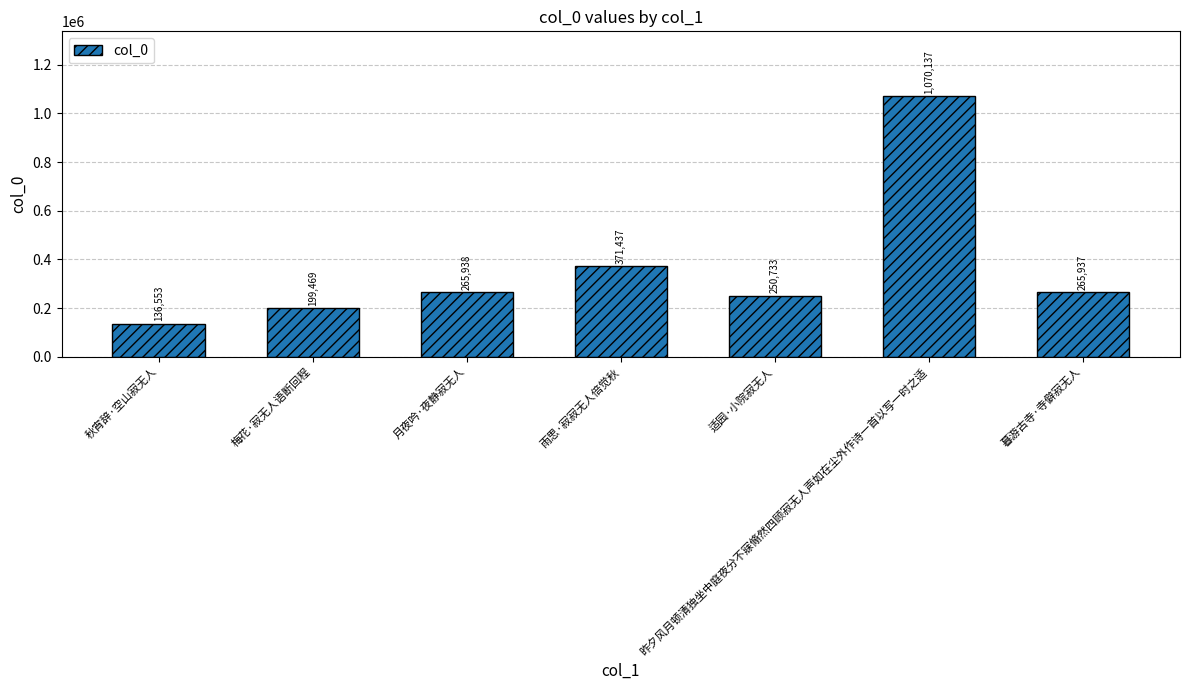

What is the label of the 4th bar from the right?

雨思·寂寂无人倍觉秋